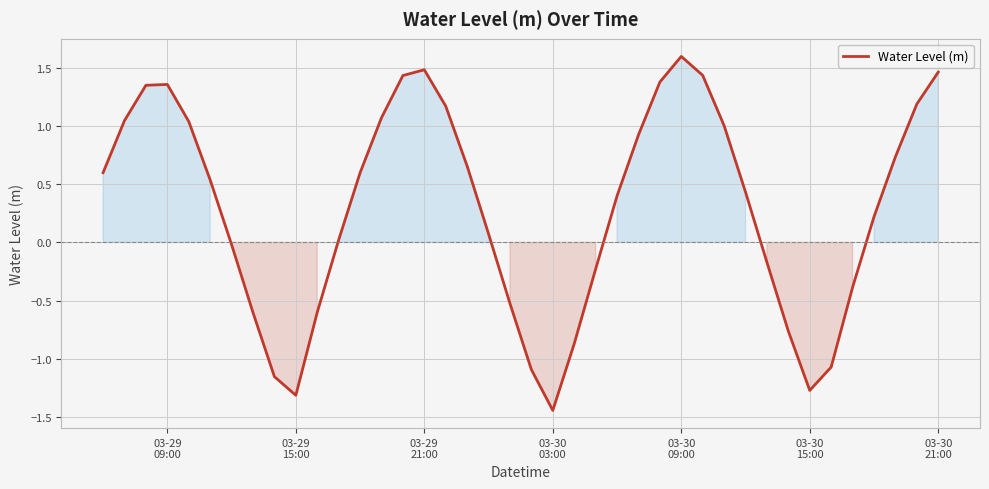

How many lines are shown in the chart?

1